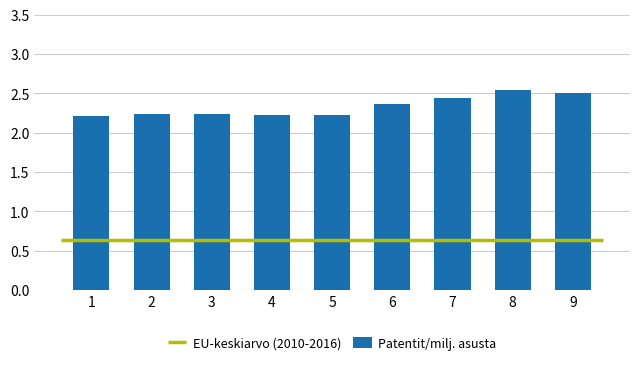

Reading left to right, extract all data points from this chart.

2.2	2.2	2.2	2.2	2.2	2.4	2.4	2.5	2.5